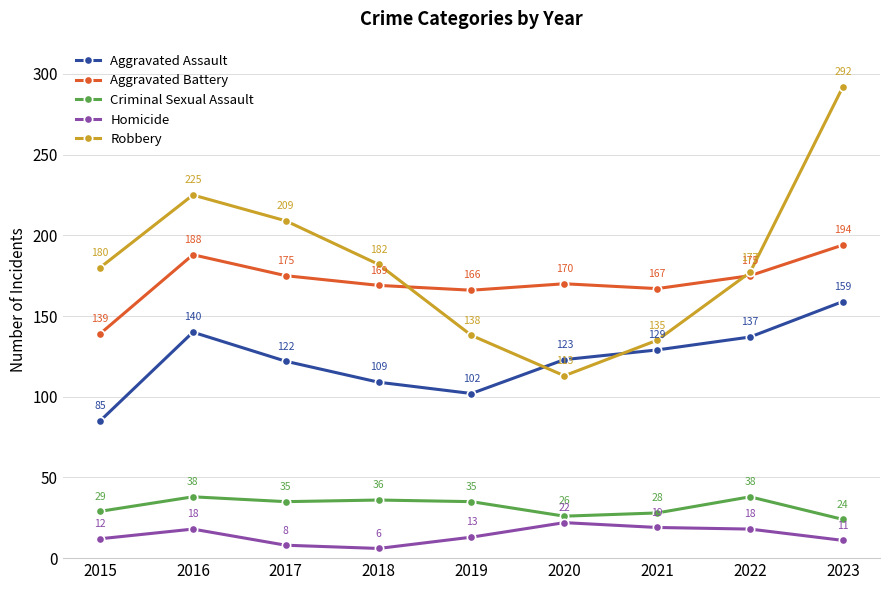

The Criminal Sexual Assault series shows 58 at 2022. True or false?

False